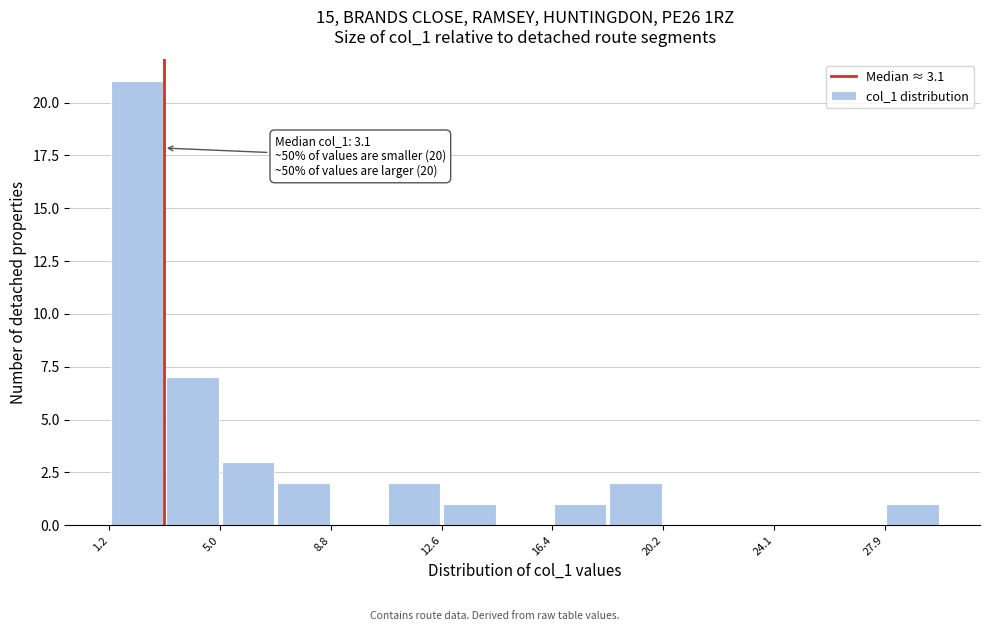

Read against the x-axis, roughly where is the centre of the tallest bar?

2.0